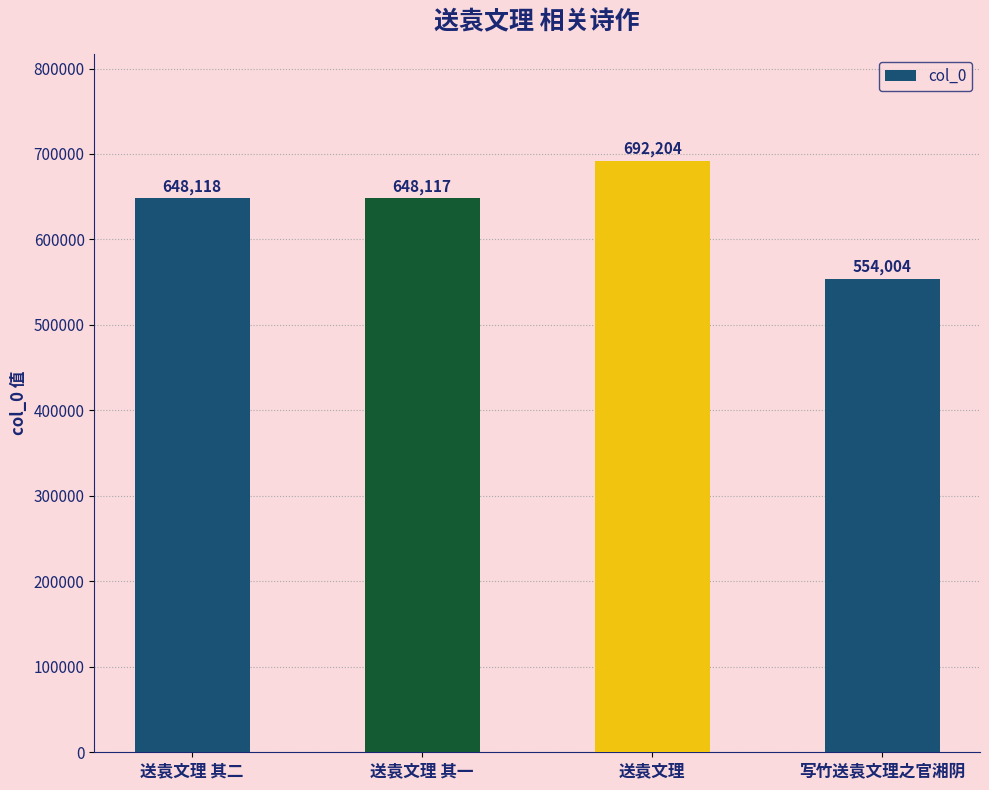

What is the change in value from 送袁文理 其一 to 送袁文理?

+44087